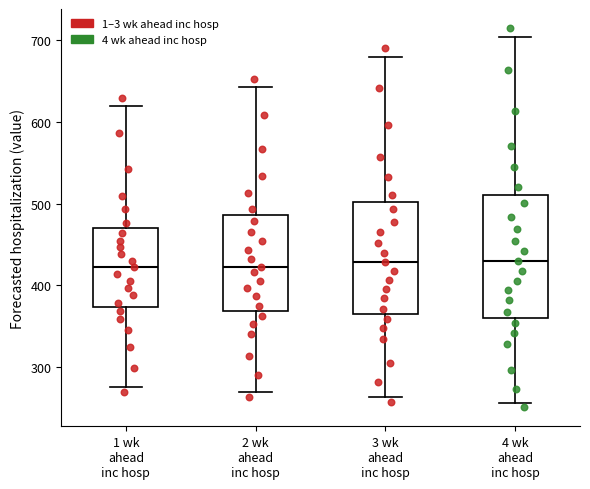

Reading left to right, read every box against the y-axis: the position of its median line, the range the box covers, and the ends of its whiskers. The values are not printed on the chart, so give them approximately, as read against the axis.

1 wk ahead inc hosp: median 420, box 370 to 470, whiskers 280 to 620
2 wk ahead inc hosp: median 420, box 370 to 490, whiskers 270 to 640
3 wk ahead inc hosp: median 430, box 370 to 500, whiskers 260 to 680
4 wk ahead inc hosp: median 430, box 360 to 510, whiskers 260 to 700